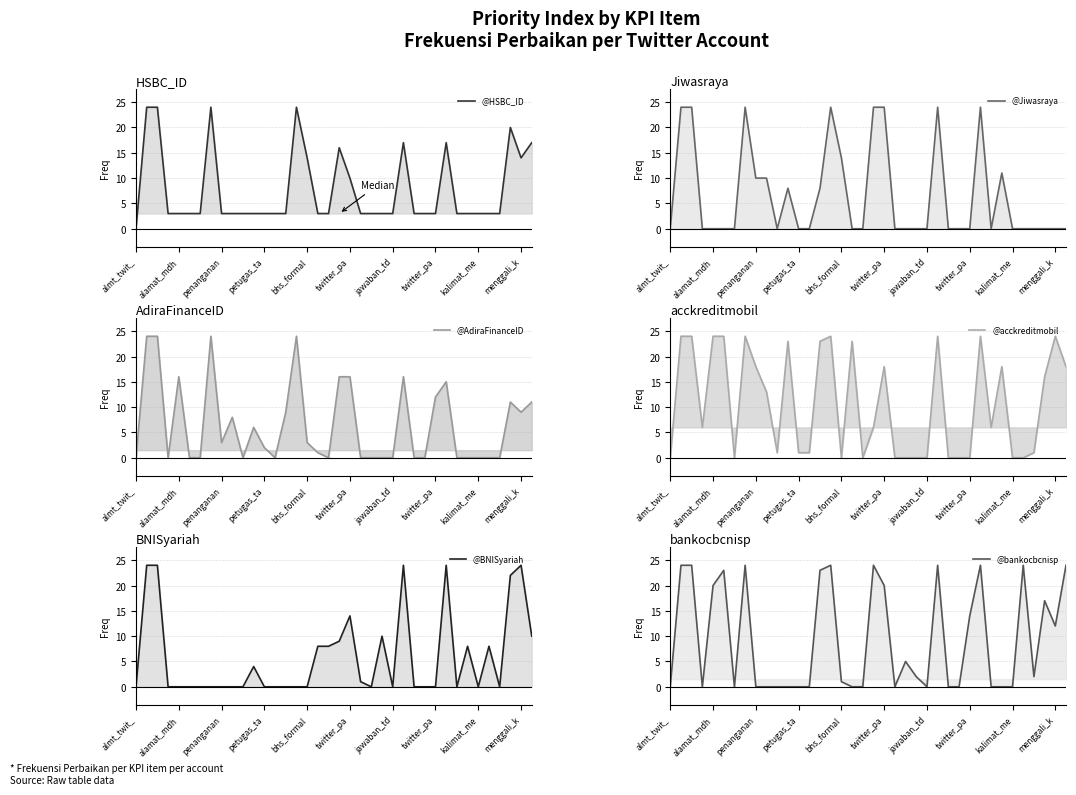

Is the value of @Jiwasraya at 23 greater than the value of @acckreditmobil at 34?

No